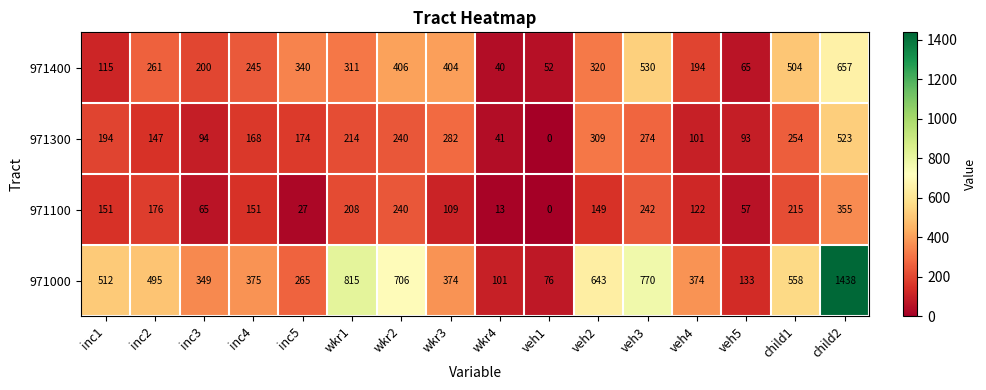

The 971100 series shows 122 at veh4. True or false?

True